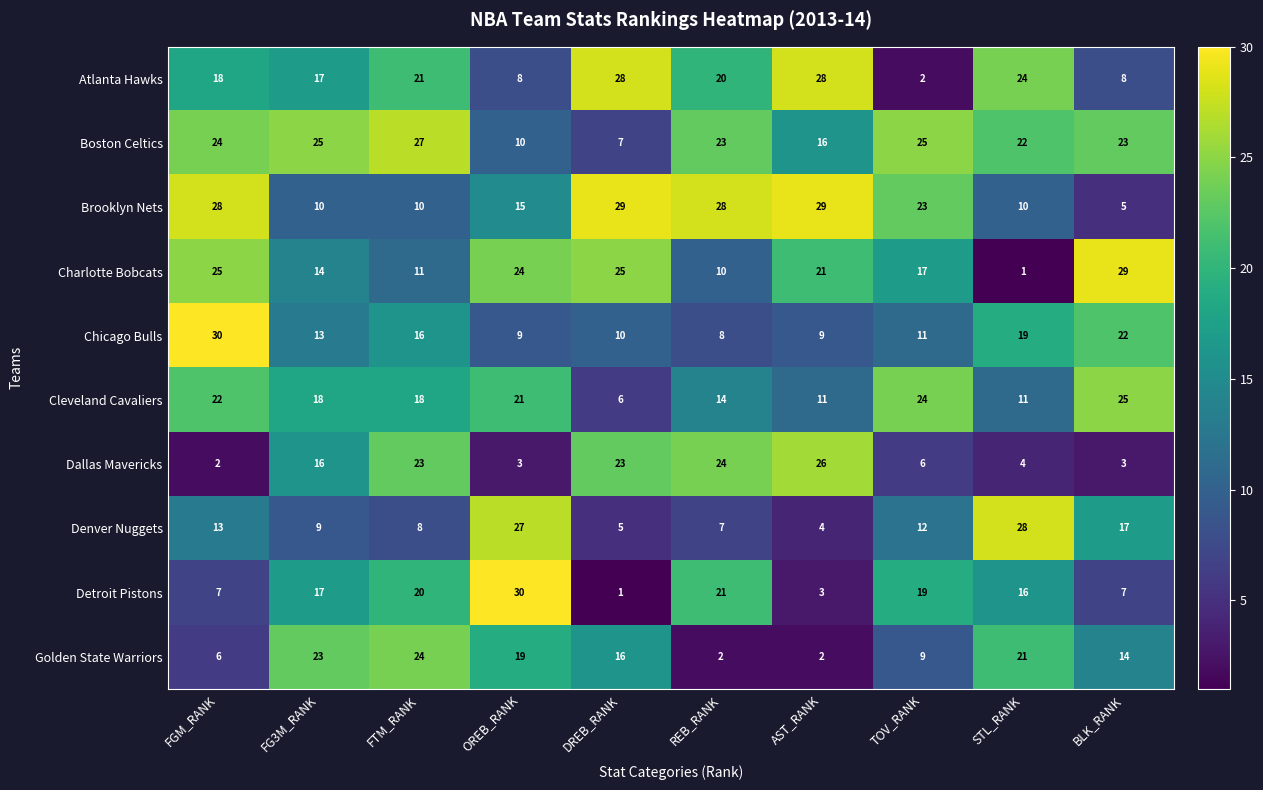

Read the Detroit Pistons value at FGM_RANK, to the nearest 5.

5